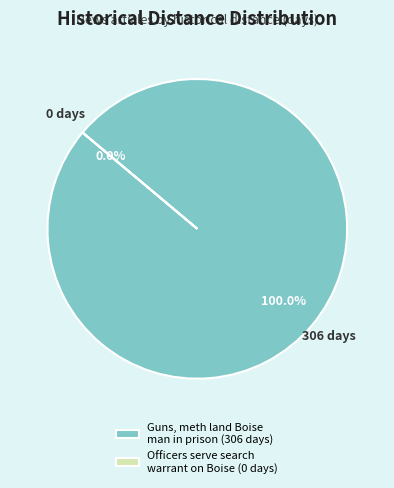

Is it true that Officers serve search warrant on Boise is 1% of the pie?

False